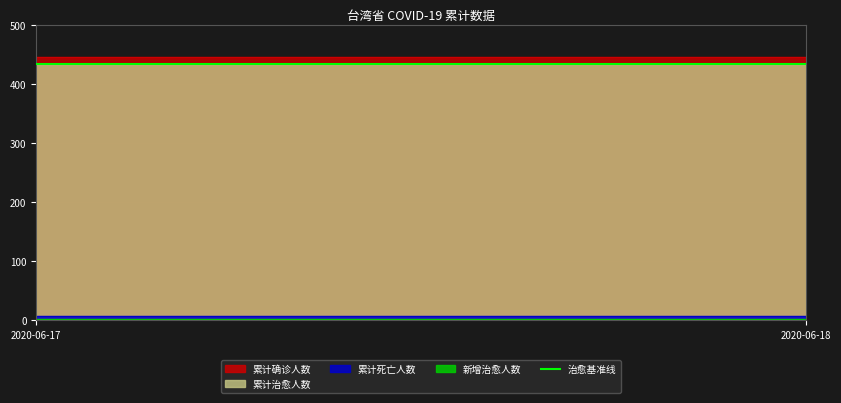

What is the value of the 累计治愈人数 point at the 1st from the left?

434